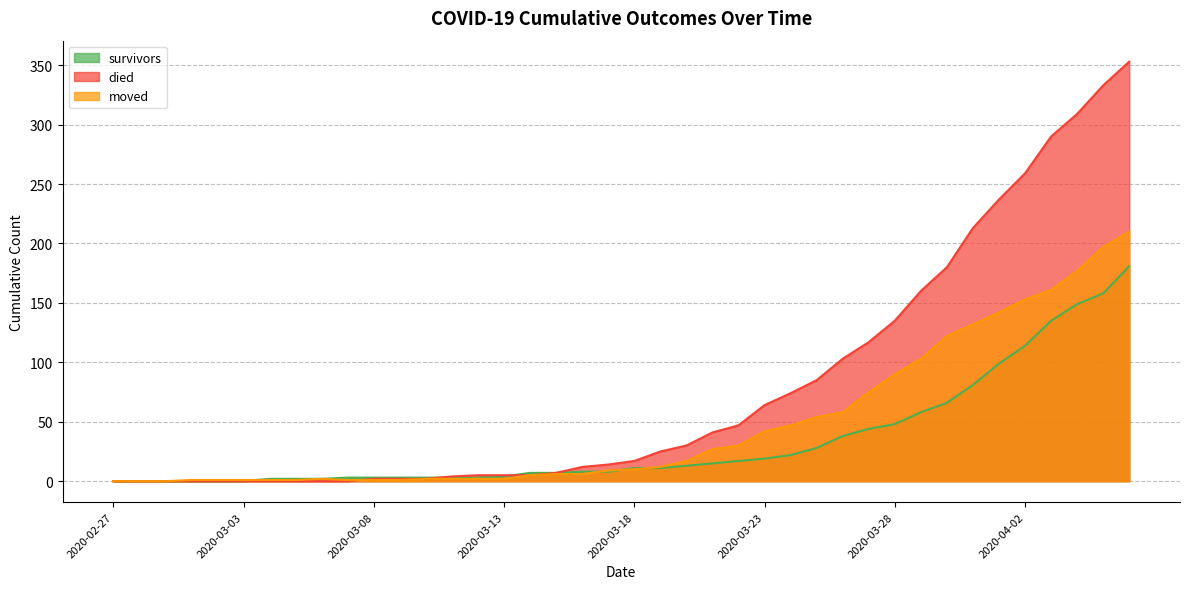

The value of moved at 2020-04-01 is 142. True or false?

True